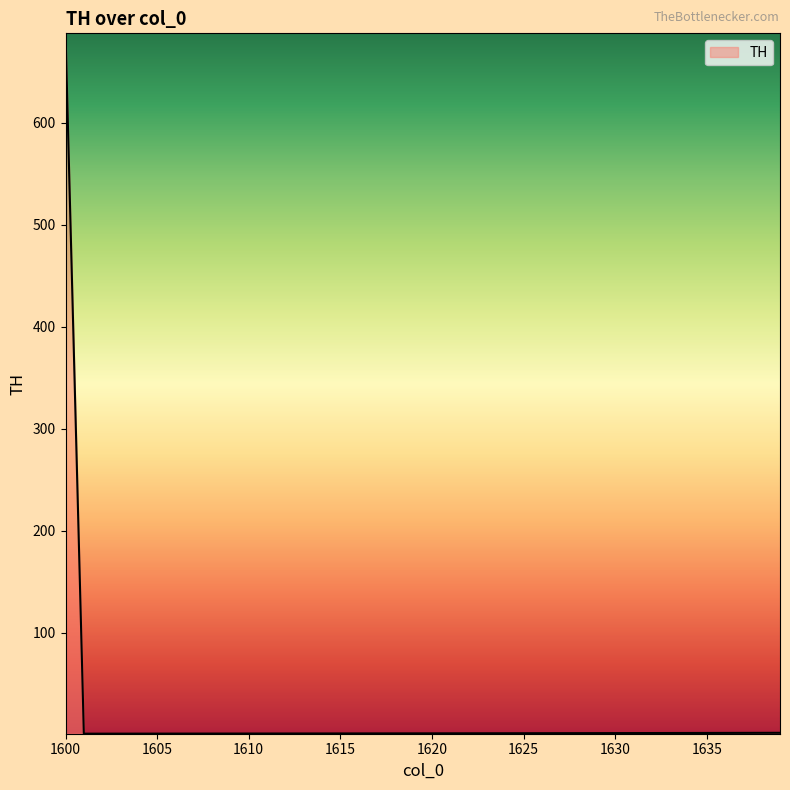

True or false: there are more than 2 points higher than both neighbors.

False